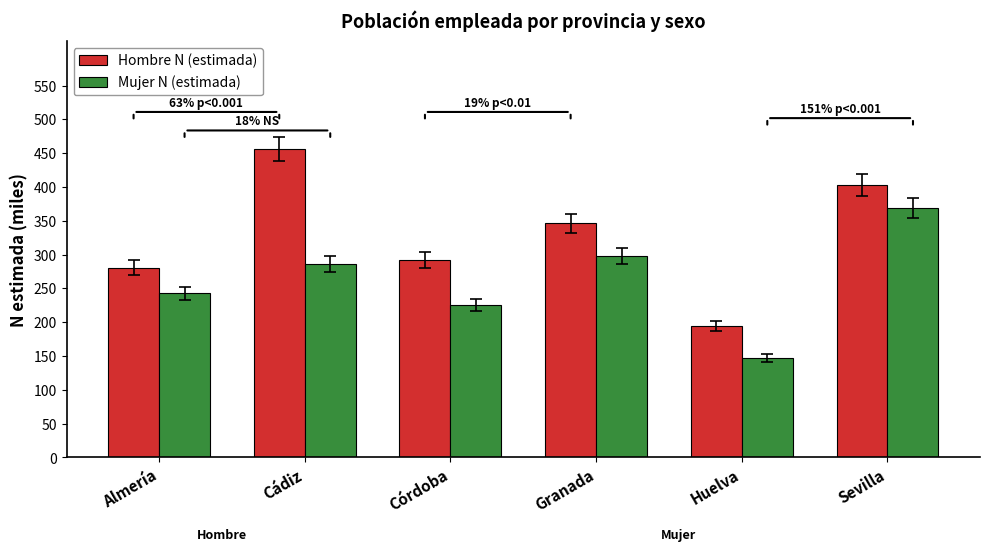

List the series in order of their overall mean, highest first.

Hombre N (estimada), Mujer N (estimada)